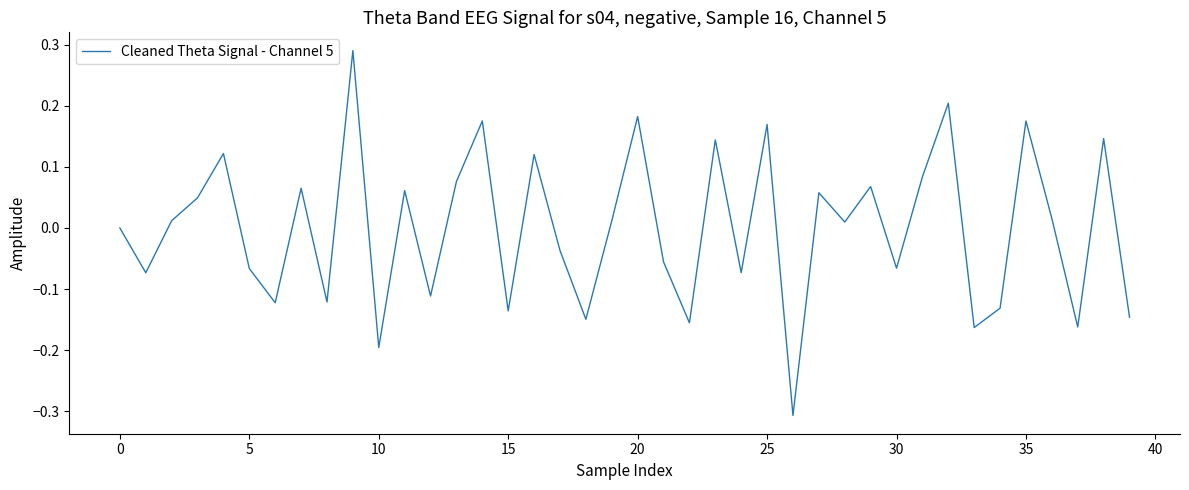

What is the difference between the maximum and minimum values?

0.6